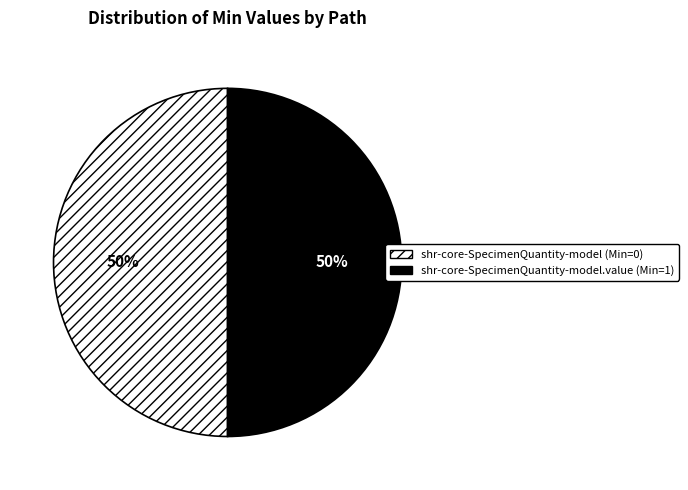

Approximately how many times larger is the value at shr-core-SpecimenQuantity-model (Min=0) compared to shr-core-SpecimenQuantity-model.value (Min=1)?

1.0